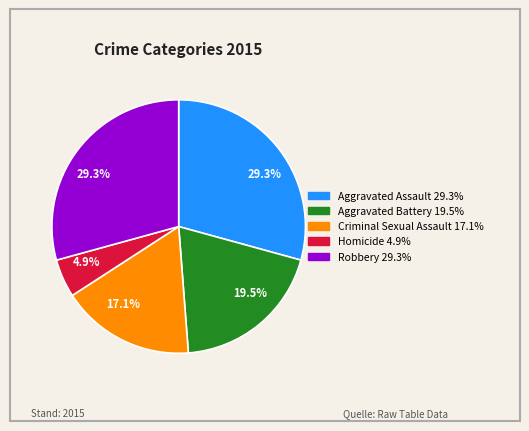

What is the smallest slice in the pie chart?

Homicide